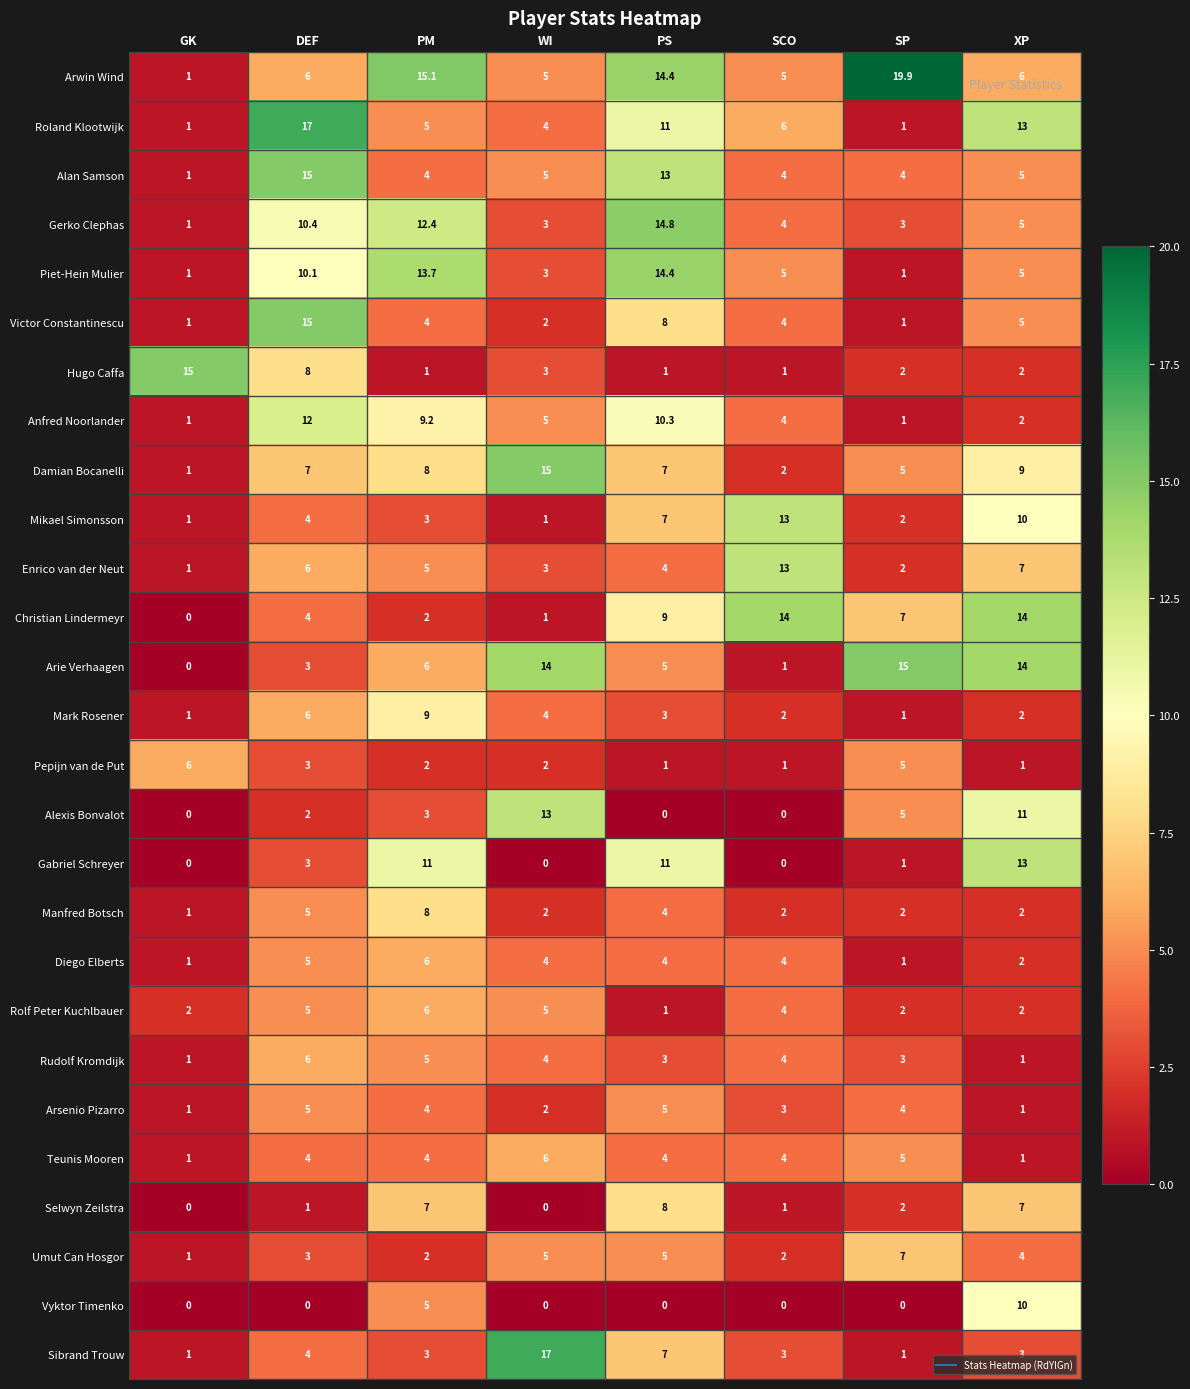

Is it true that Roland Klootwijk equals 7.7 at PM?

False